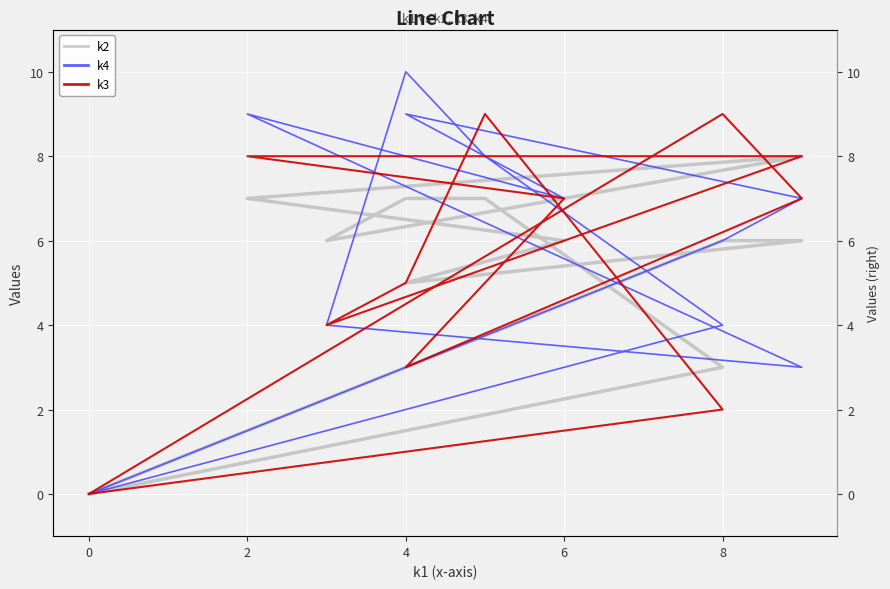

What is the average value of the k4 series?

6